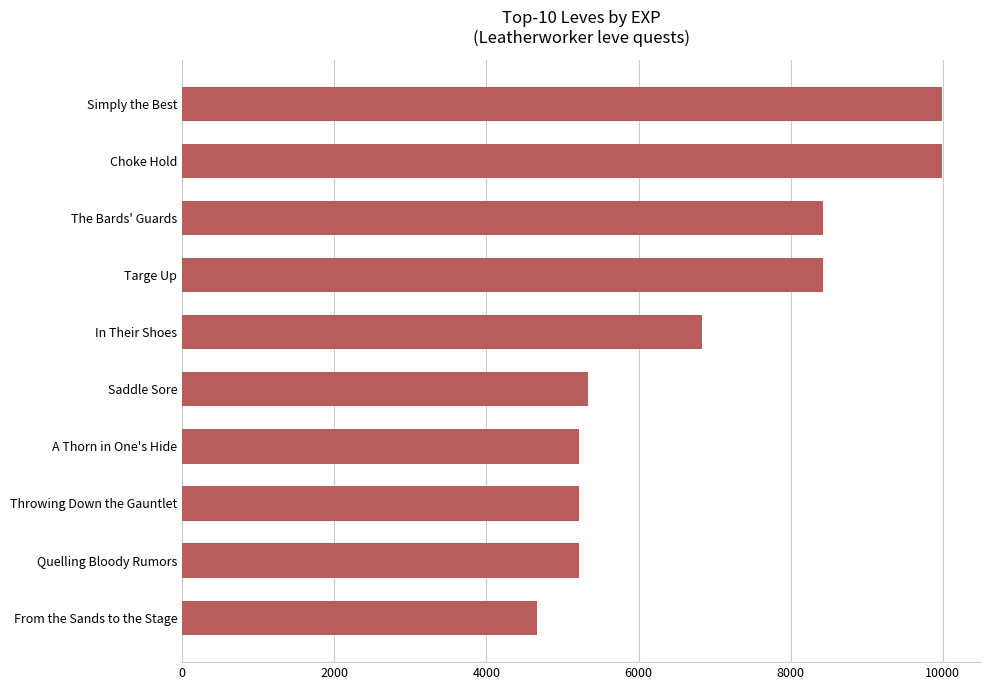

True or false: the data shows 6521 at From the Sands to the Stage.

False